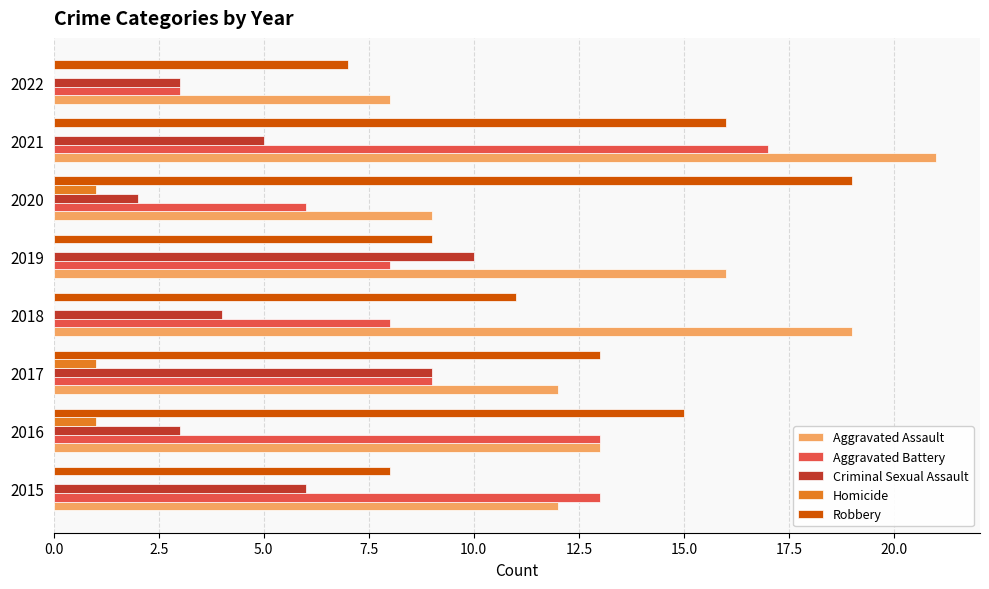

What is the sum of the Aggravated Assault values at 2019 and 2015?

28